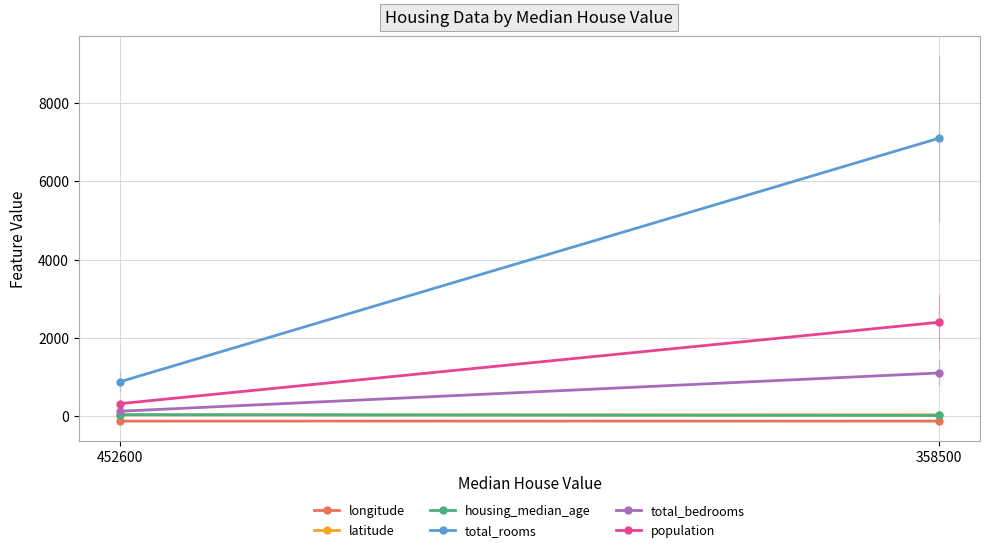

How many data points does each series have?

2